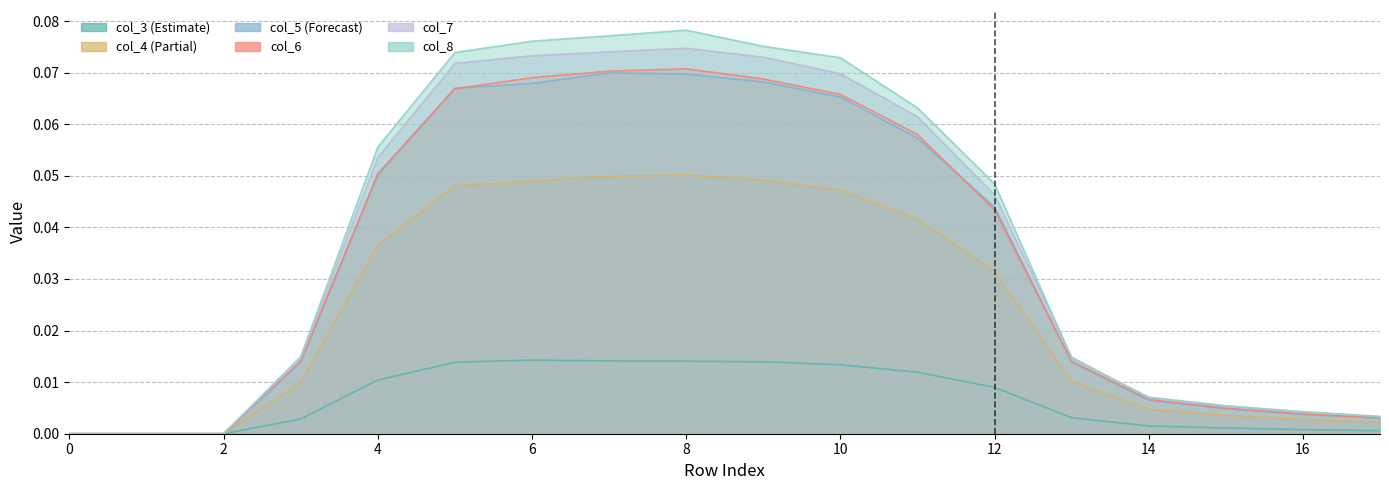

In col_3, how many points are higher than both neighbors (excluding endpoints)?

1